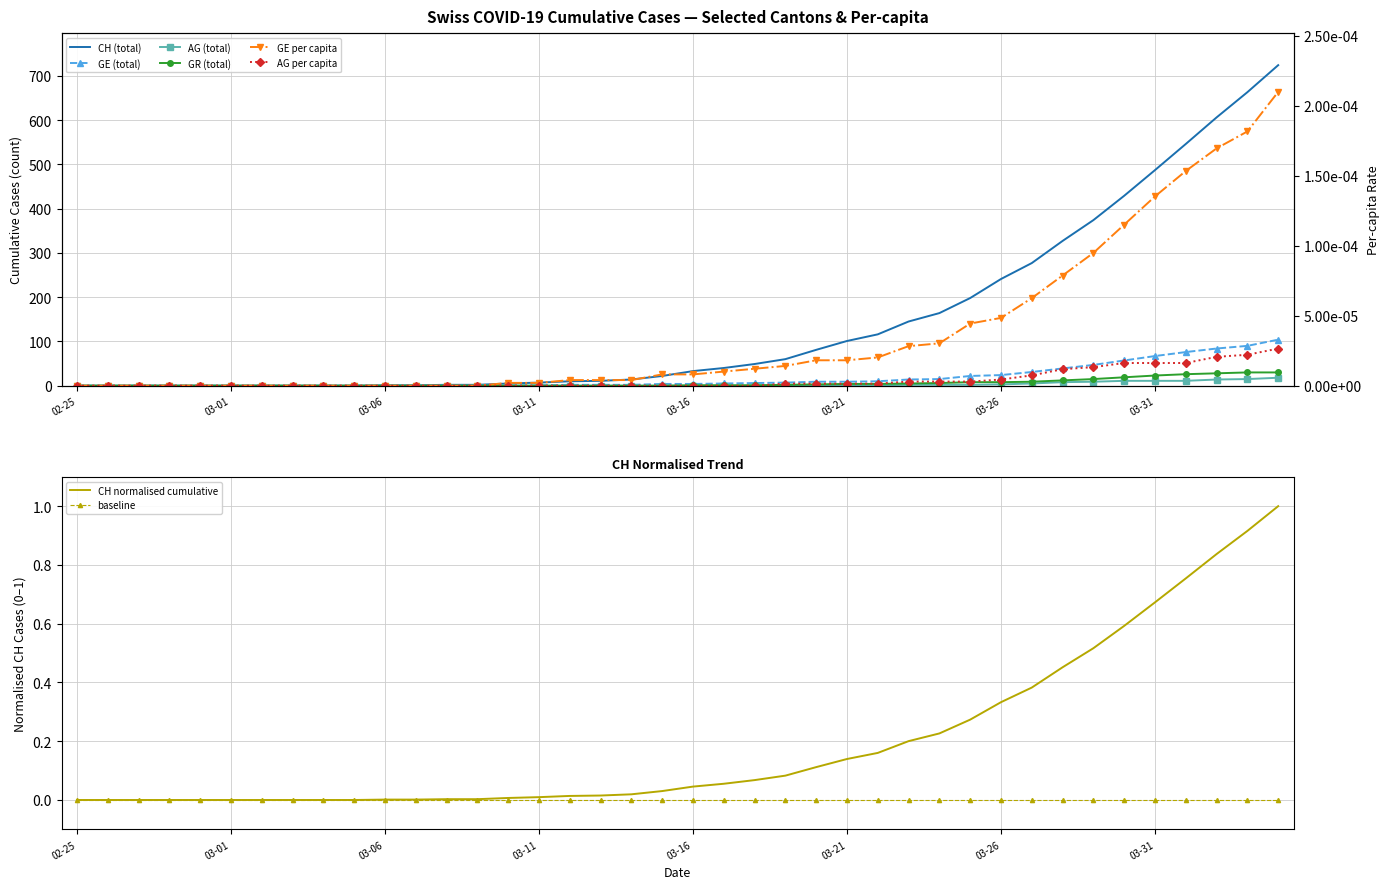

The value of baseline at 03-21 is 0.0. True or false?

True